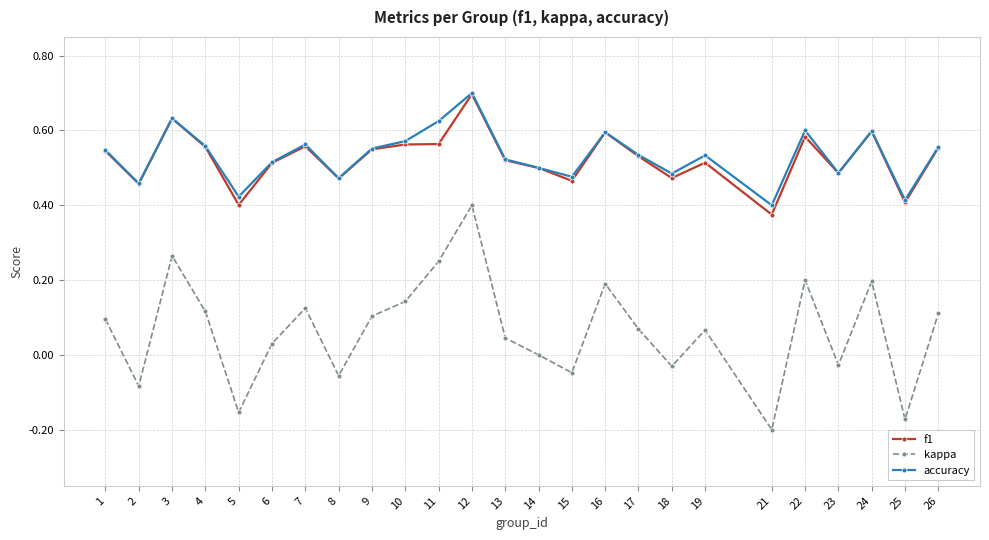

Which series changed the most between 3 and 24?

kappa